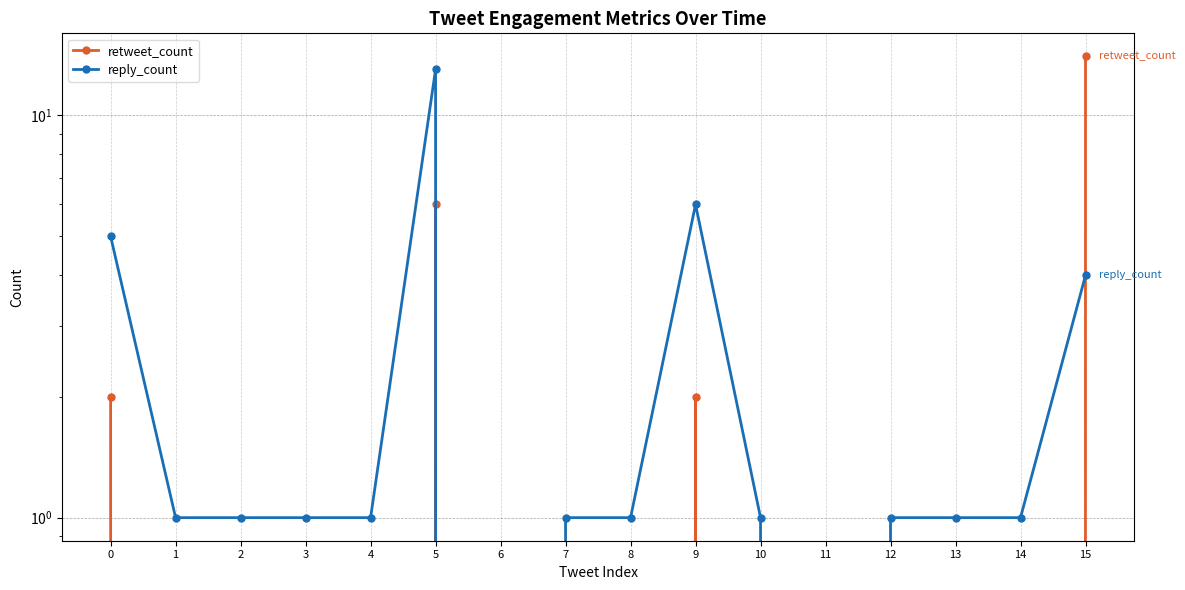

What is the total value across all series at 0?

7